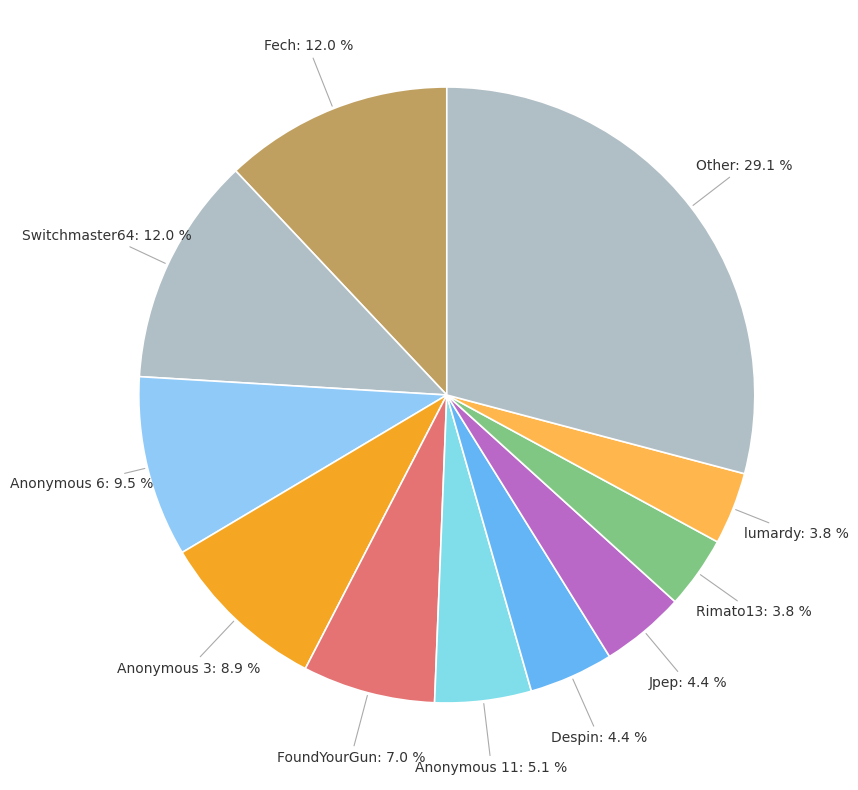

How many slices are in this pie chart?

11